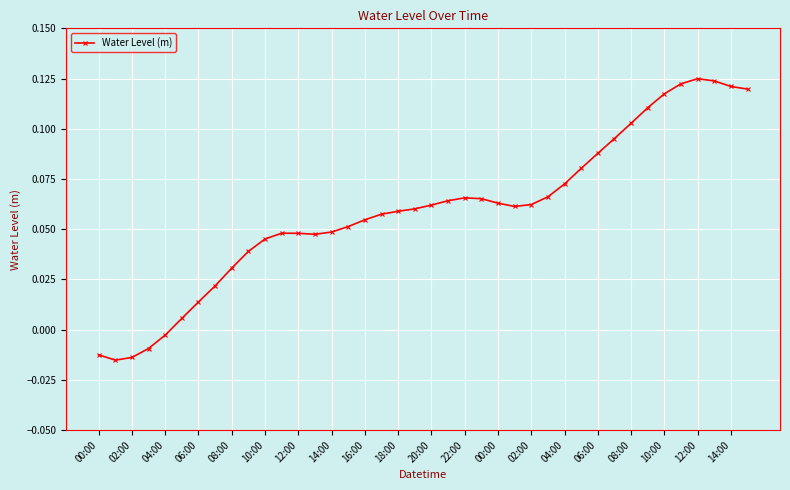

What is the sum of all values?

2.4